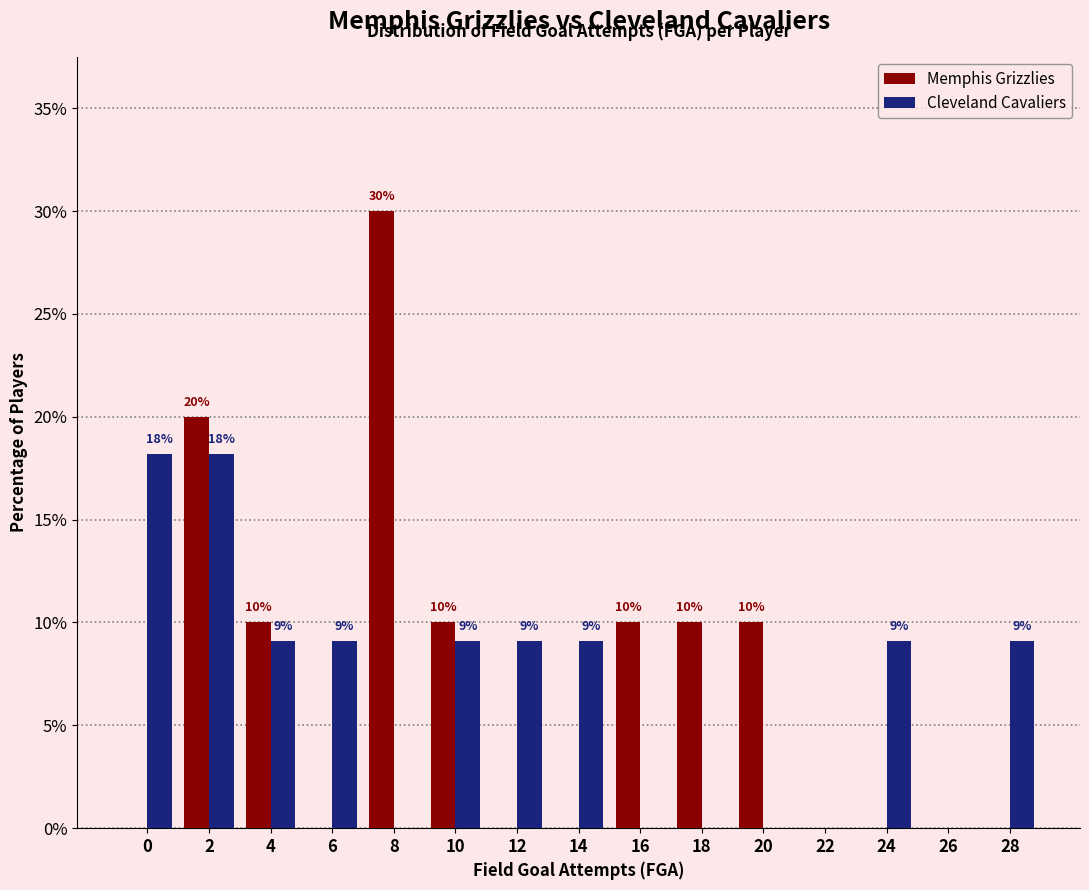

What are all the series names shown in the legend?

Memphis Grizzlies, Cleveland Cavaliers